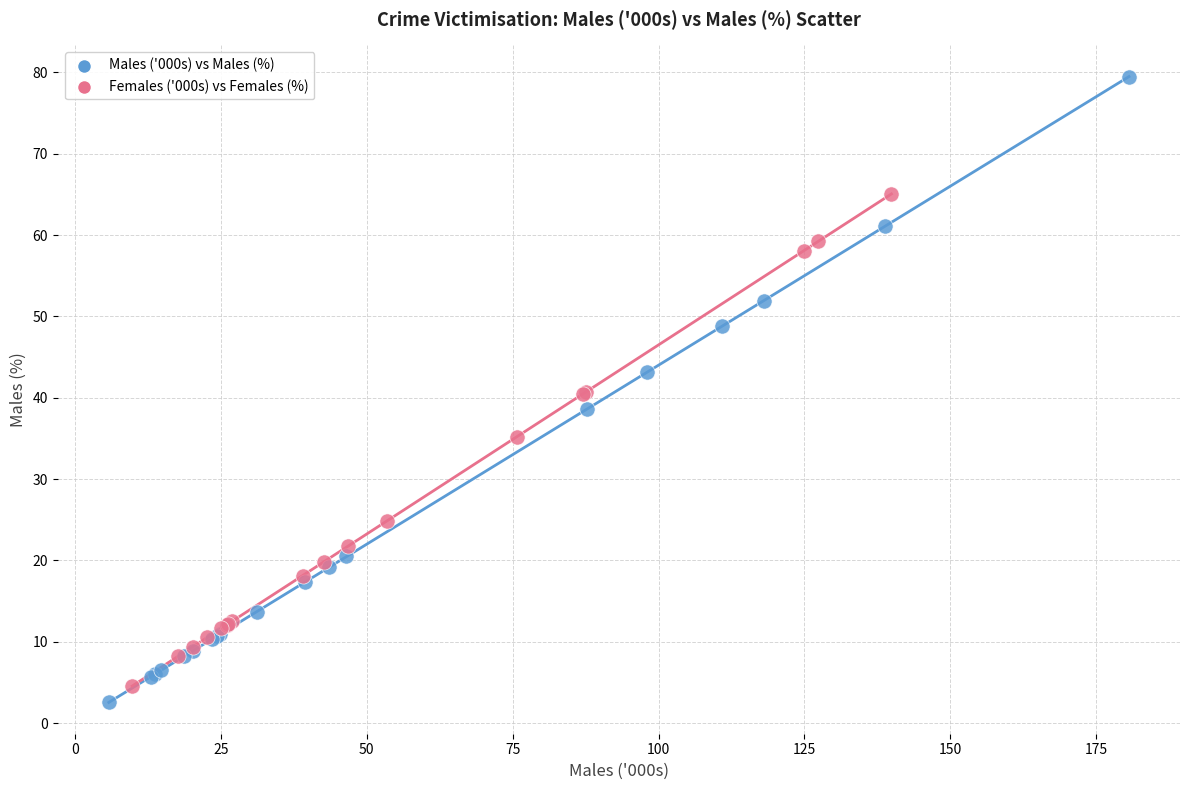

Which series contains the highest Y value?

Males ('000s) vs Males (%)